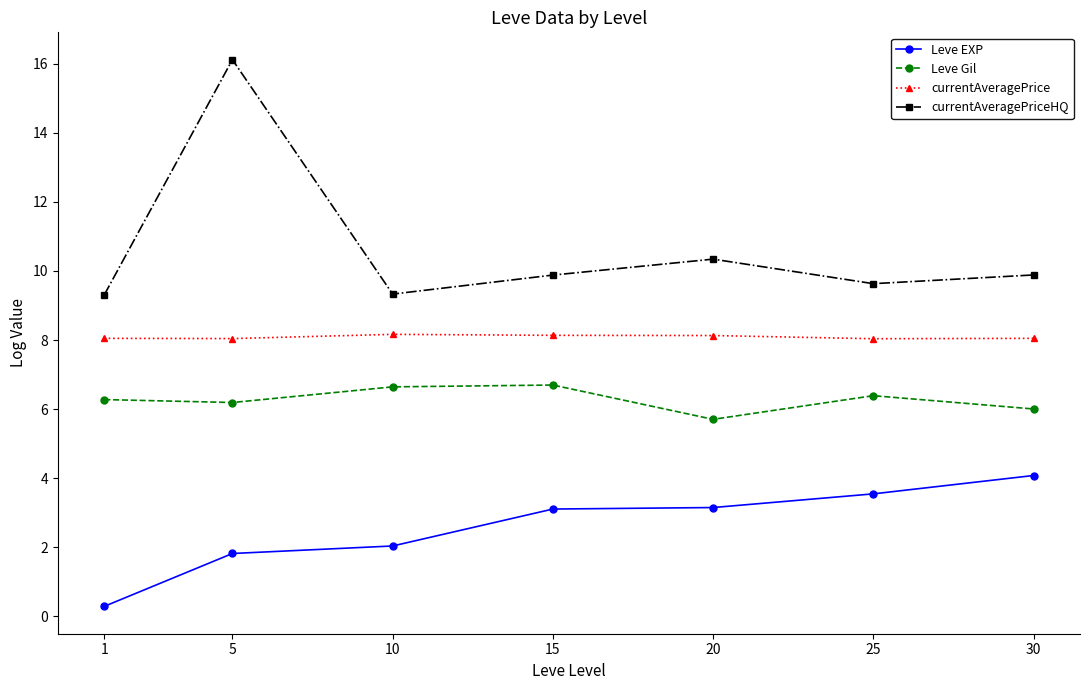

What value does the Leve EXP series have at 20?

3.1